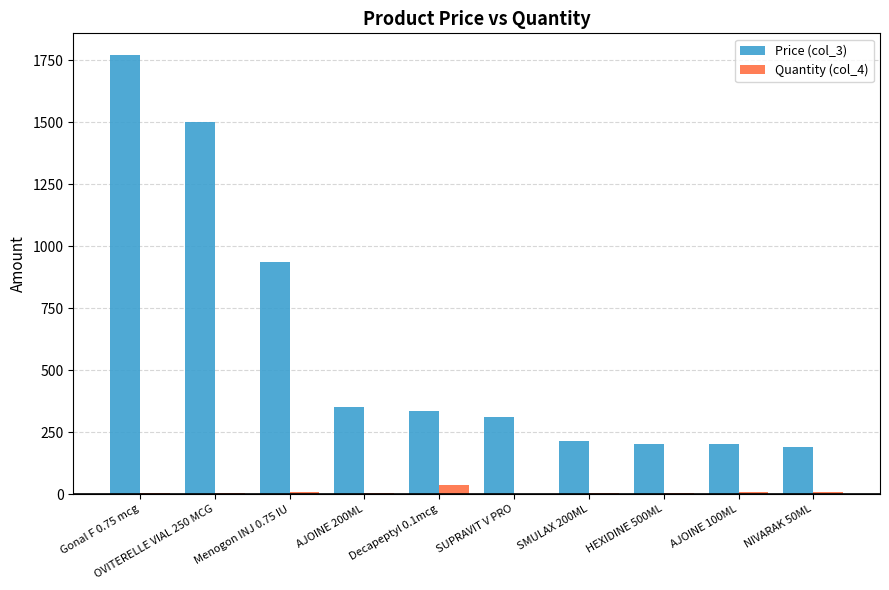

How many groups of bars are there?

10